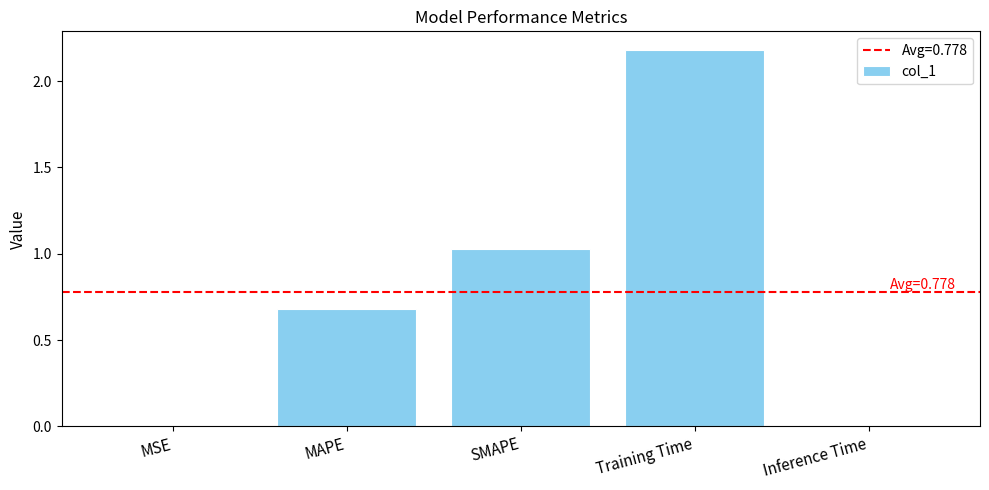

What is the sum of the values at Training Time and MAPE?

2.9